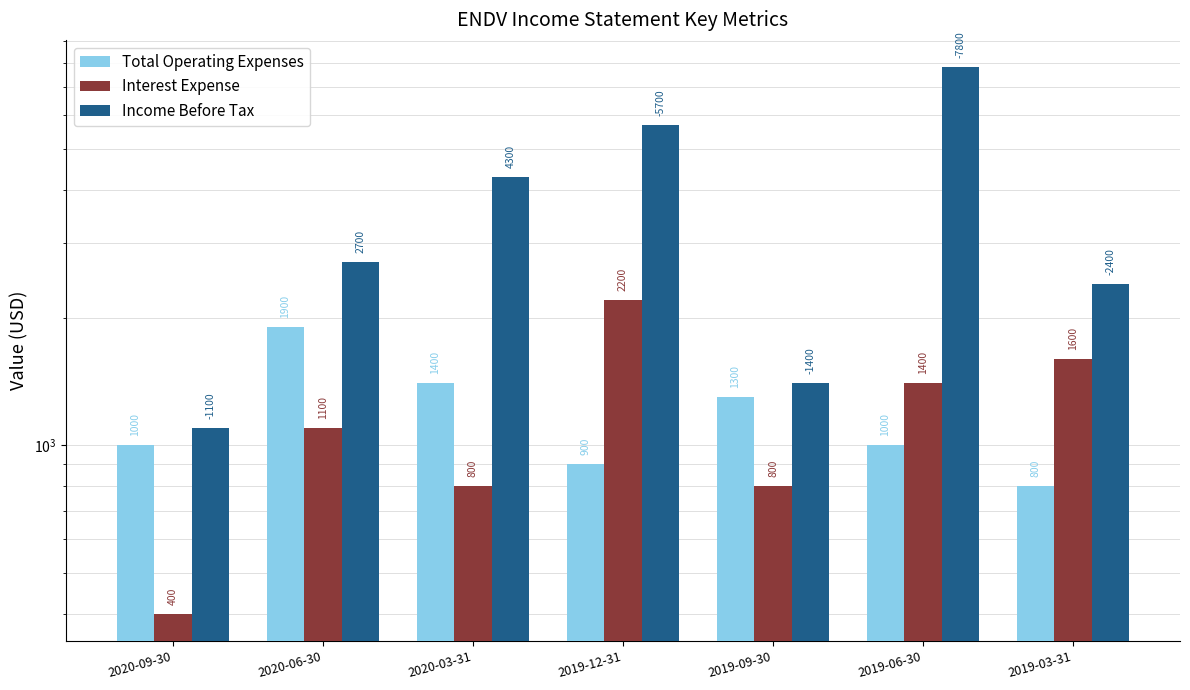

Reading right to left, extract all data points from this chart.

Total Operating Expenses: 2019-03-31=800	2019-06-30=1000	2019-09-30=1300	2019-12-31=900	2020-03-31=1400	2020-06-30=1900	2020-09-30=1000
Interest Expense: 2019-03-31=1600	2019-06-30=1400	2019-09-30=800	2019-12-31=2200	2020-03-31=800	2020-06-30=1100	2020-09-30=400
Income Before Tax: 2019-03-31=2400	2019-06-30=7800	2019-09-30=1400	2019-12-31=5700	2020-03-31=4300	2020-06-30=2700	2020-09-30=1100